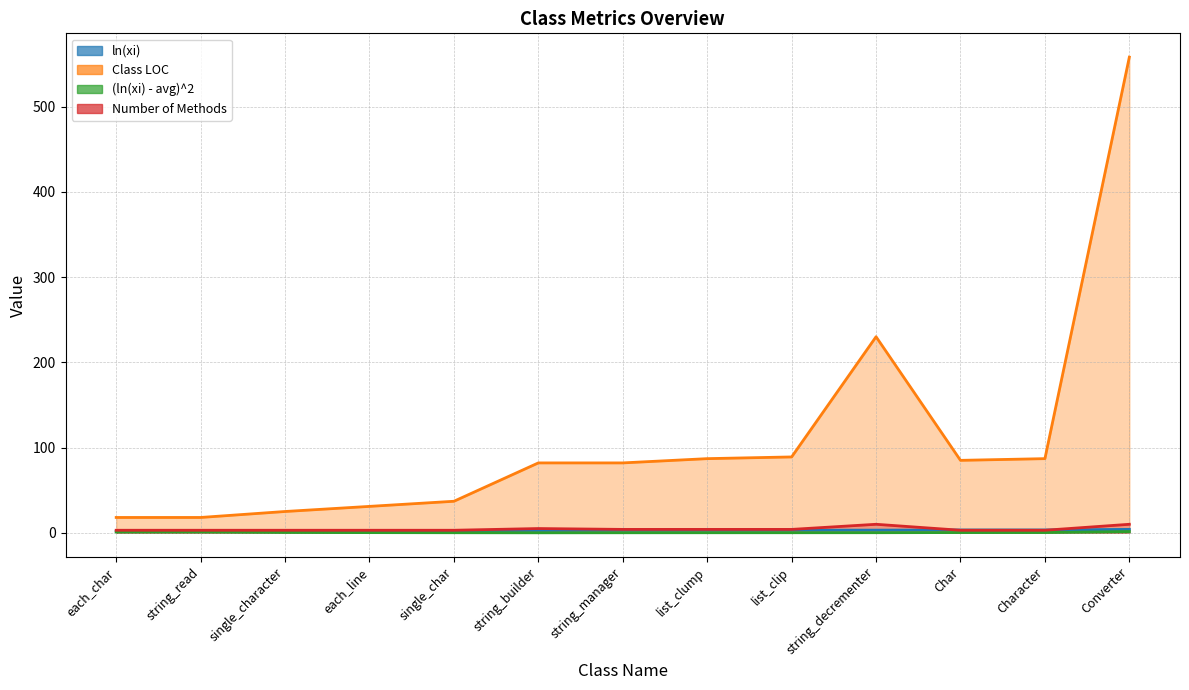

Which series has the widest spread of values?

Class LOC